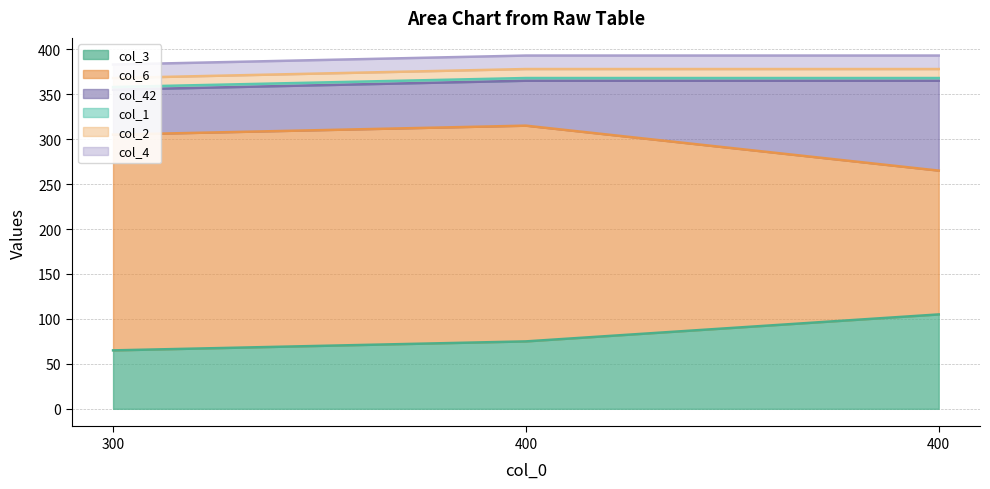

At which category is the sum across all series the highest?

400